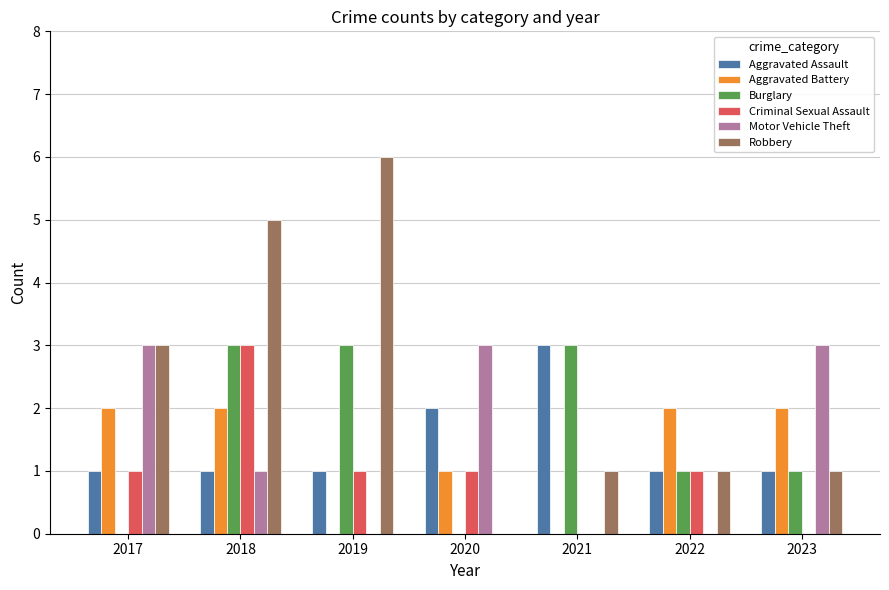

How many data points does each series have?

7